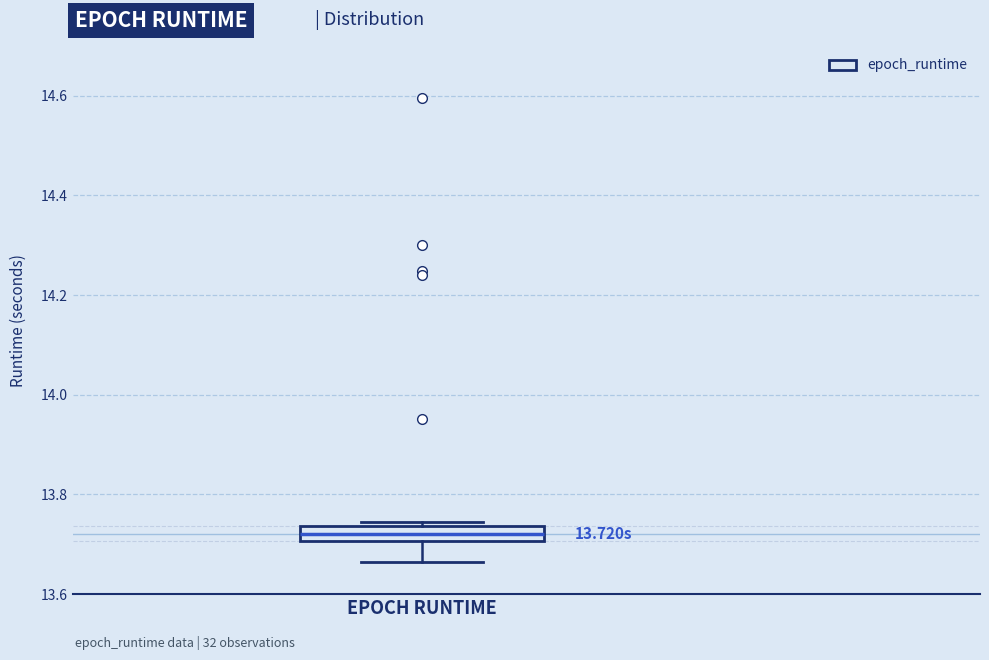

Where does the median line of the box for EPOCH RUNTIME sit on the y-axis? The values are not printed on the chart, so give them approximately, as read against the axis.

13.72